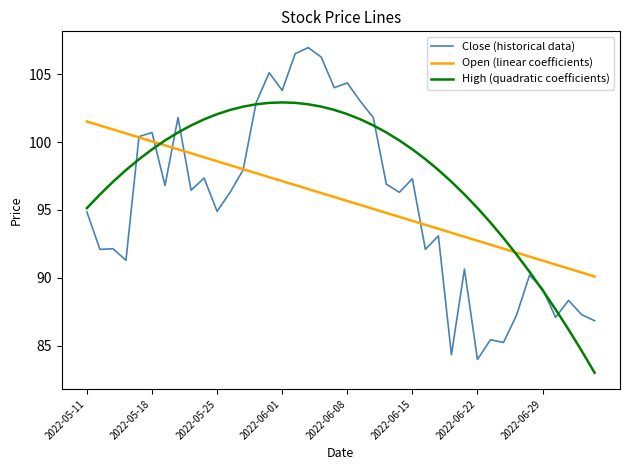

True or false: High (quadratic coefficients) and Close (historical data) cross at least once.

True